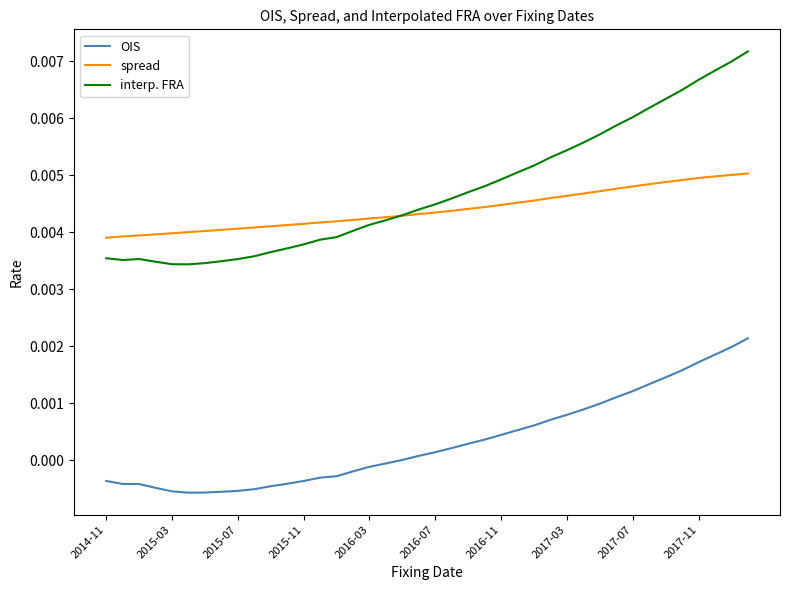

True or false: OIS and interp. FRA intersect in this chart.

False